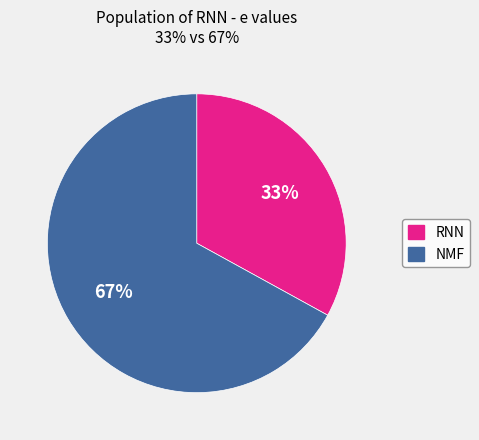

Rank the categories by value from highest to lowest.

NMF, RNN